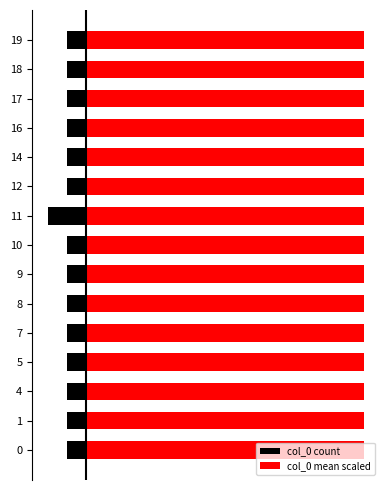

Reading left to right, what are all the values shown in this chart?

col_0 count: -1.0	-1.0	-1.0	-1.0	-1.0	-1.0	-1.0	-1.0	-2.0	-1.0	-1.0	-1.0	-1.0	-1.0	-1.0
col_0 mean scaled: 14.5	14.5	14.5	14.5	14.5	14.5	14.5	14.5	14.5	14.5	14.5	14.5	14.5	14.5	14.5